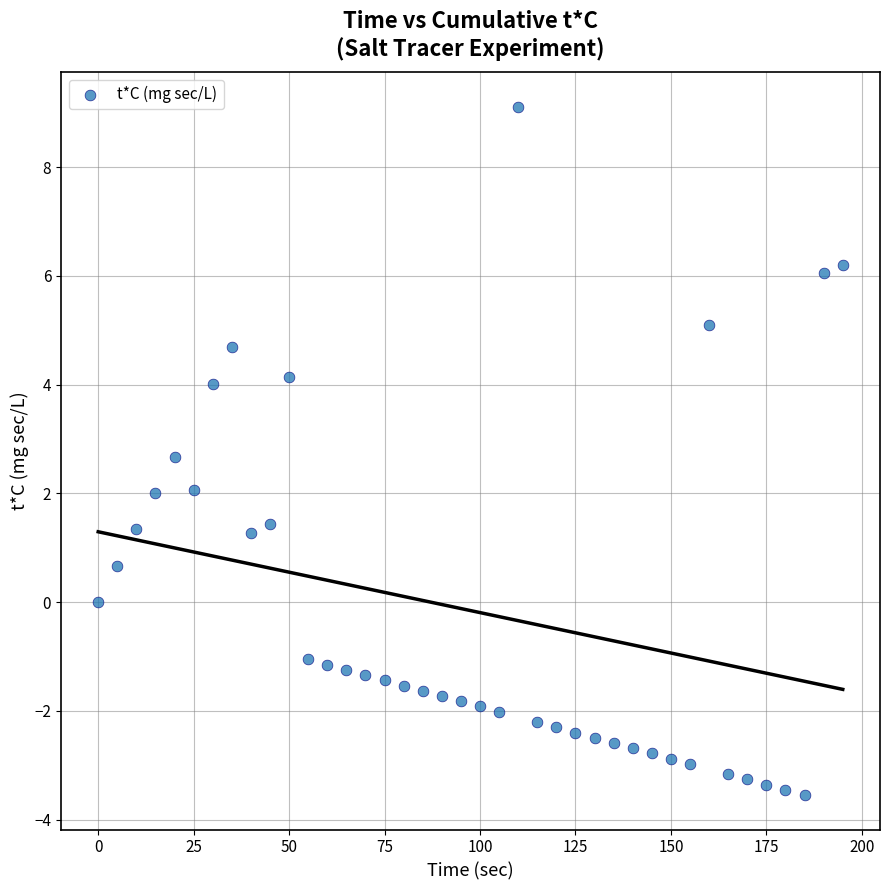

What is the range of Y values (max minus min)?

12.7